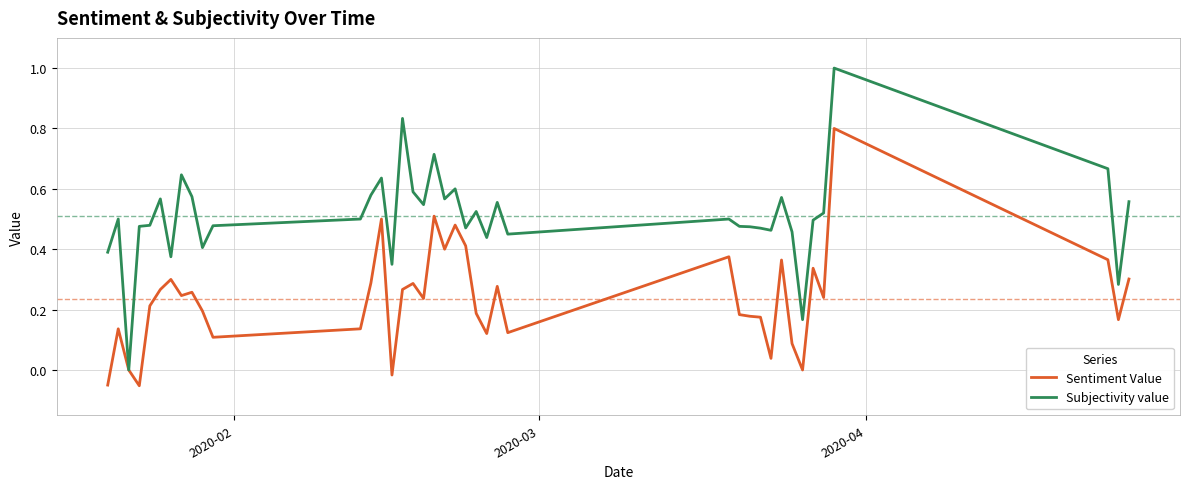

Which series has the largest total across all categories?

Subjectivity value